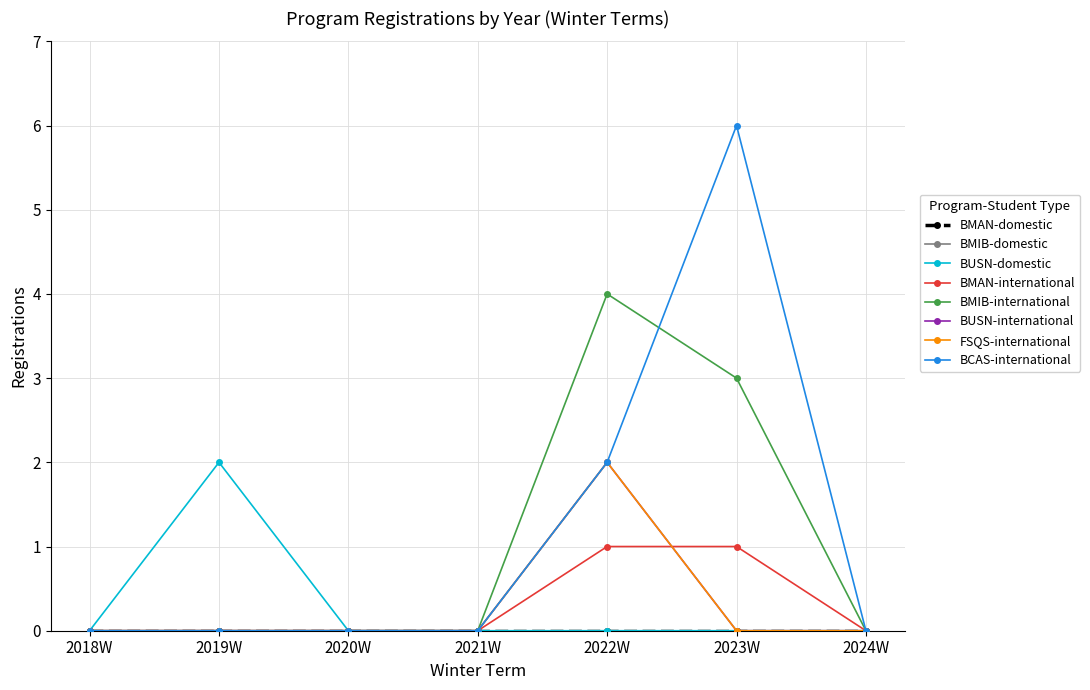

At which category is the sum across all series the highest?

2022W